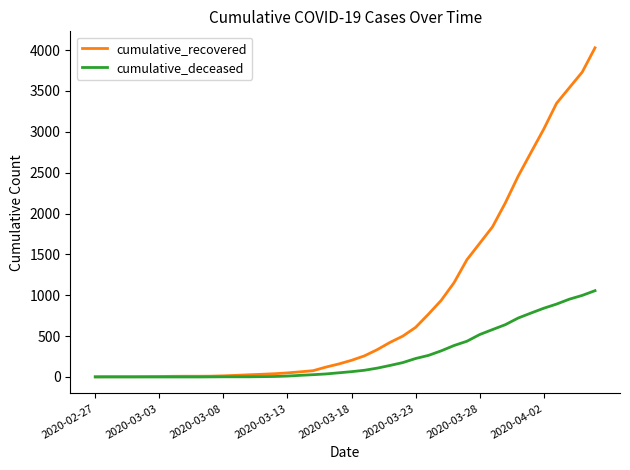

Which series has the widest spread of values?

cumulative_recovered